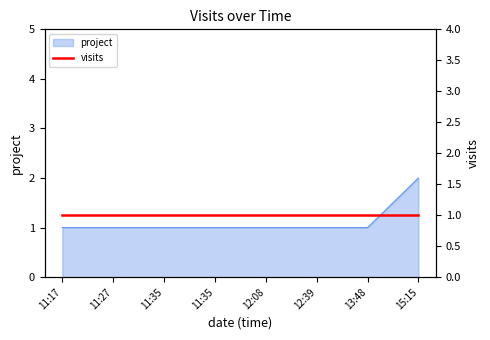

The value at 12:39 is 2. True or false?

False